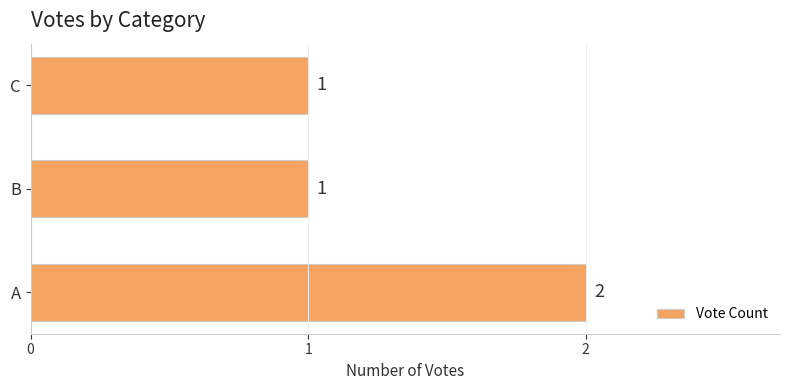

Count the number of categories in the chart.

3